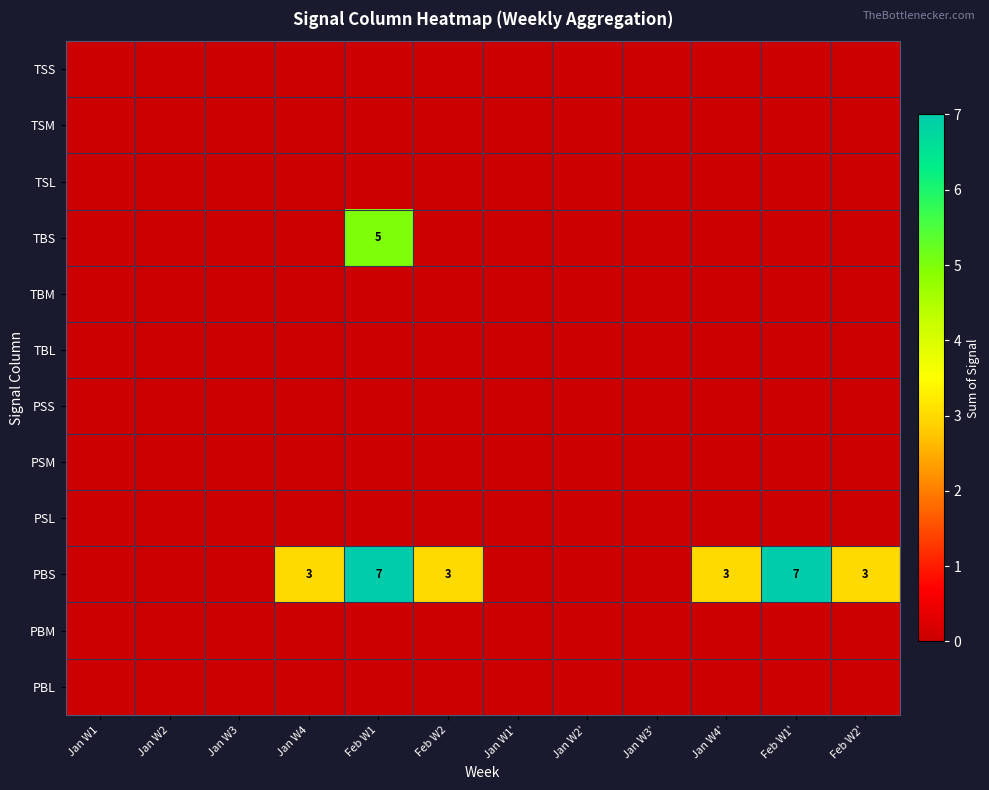

Which series has the largest total across all categories?

PBS